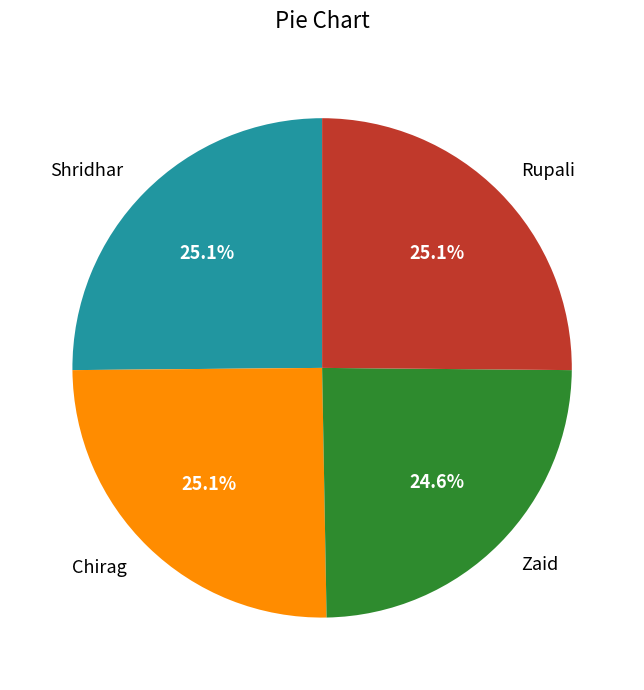

Combined, what portion of the pie is Rupali and Chirag?

50.3%